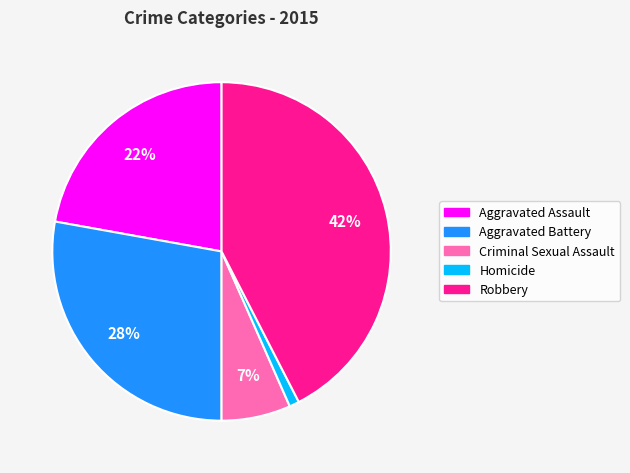

The Criminal Sexual Assault slice represents 13% of the pie. True or false?

False